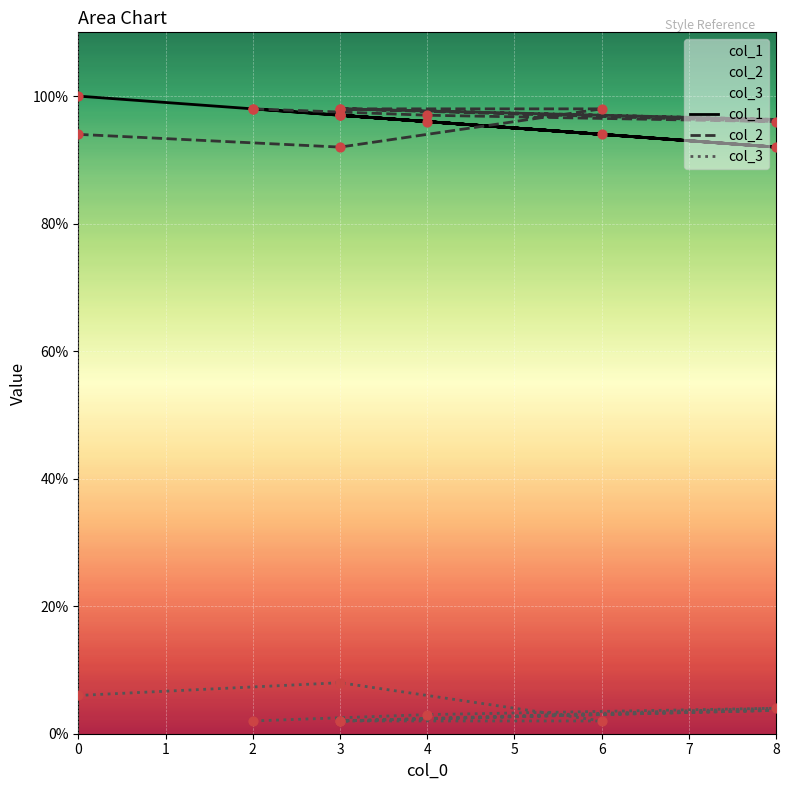

Is the value of col_1 at 3 greater than the value of col_3 at 0?

Yes